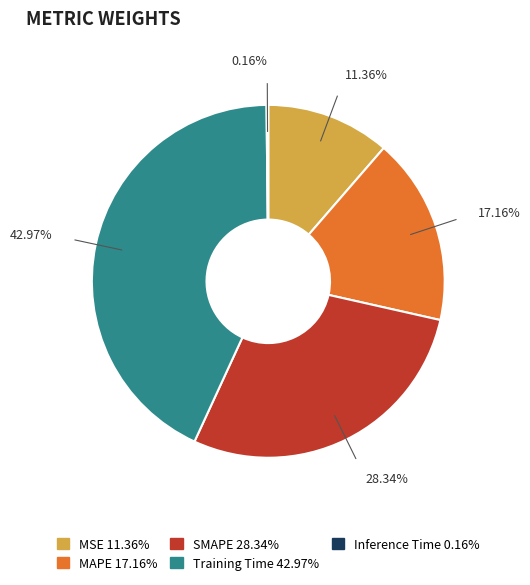

To the nearest percent, what percentage of the pie is SMAPE?

28%